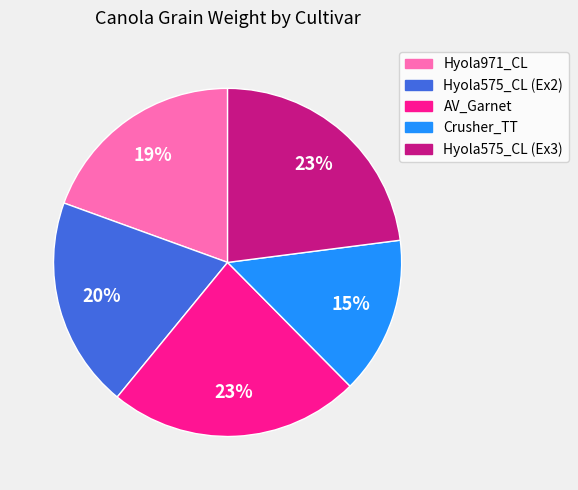

Between Hyola971_CL and Hyola575_CL (Ex3), which is larger?

Hyola575_CL (Ex3)